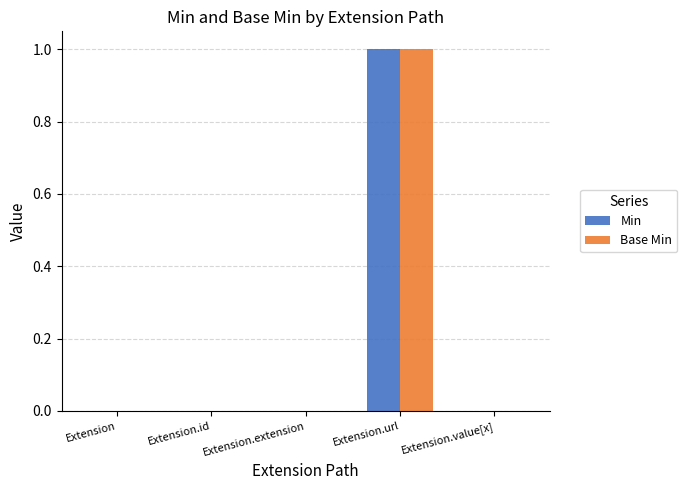

Is it true that Min equals 0 at Extension.id?

True